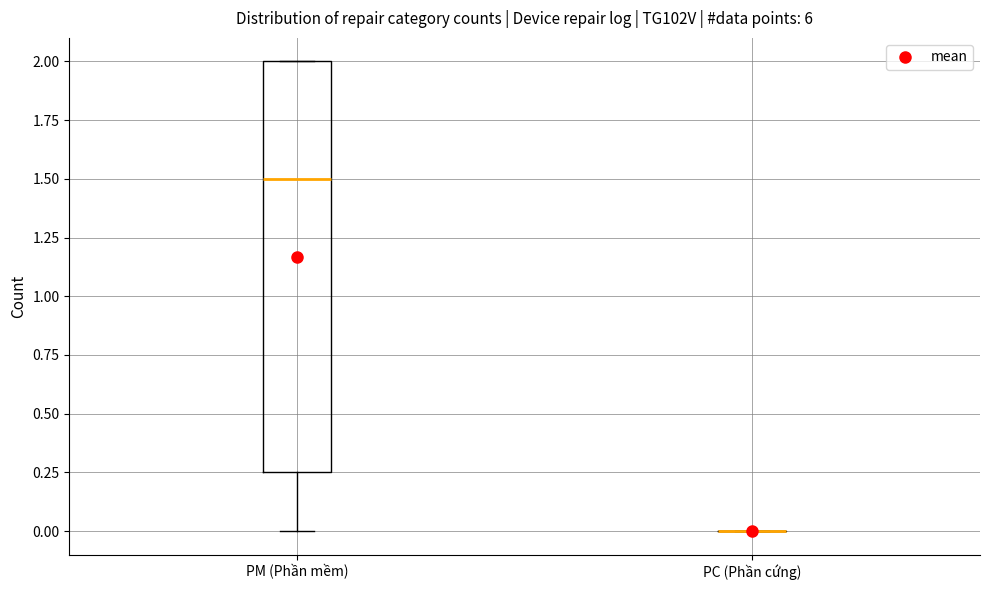

Comparing the boxes themselves (not the whiskers), which one is the tallest?

PM (Phần mềm)